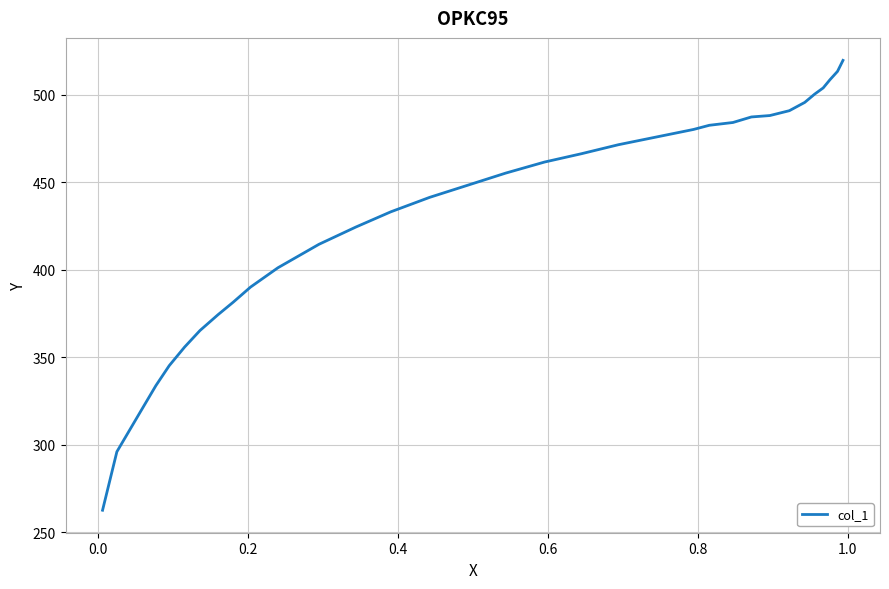

What is the greatest value displayed?

519.8